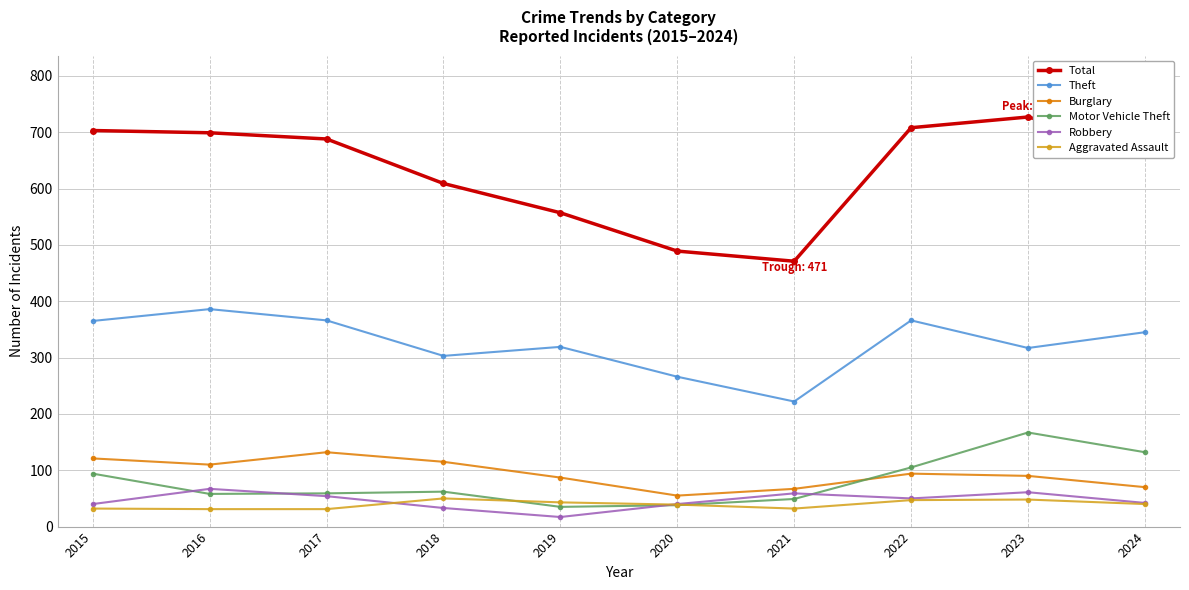

At how many categories does at least one series exceed 172?

10